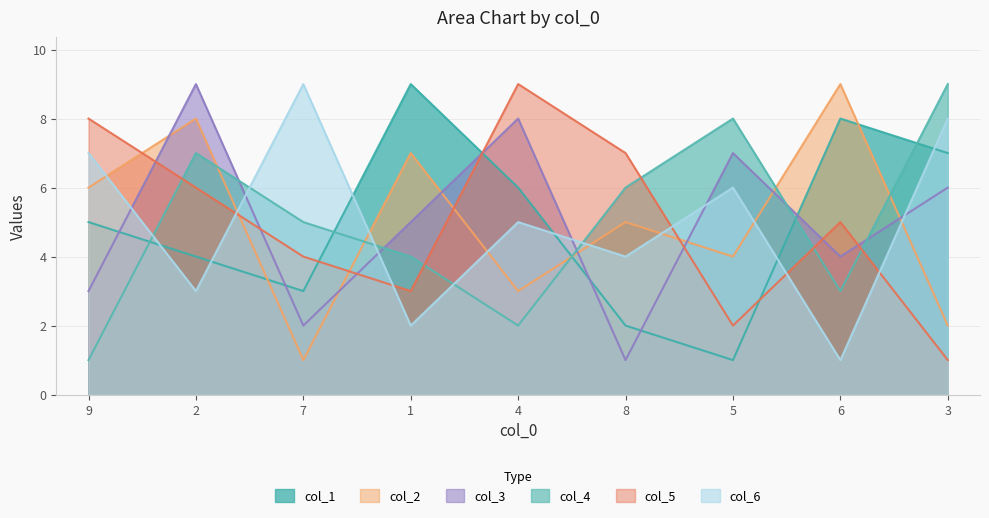

What is the minimum value for col_2?

1